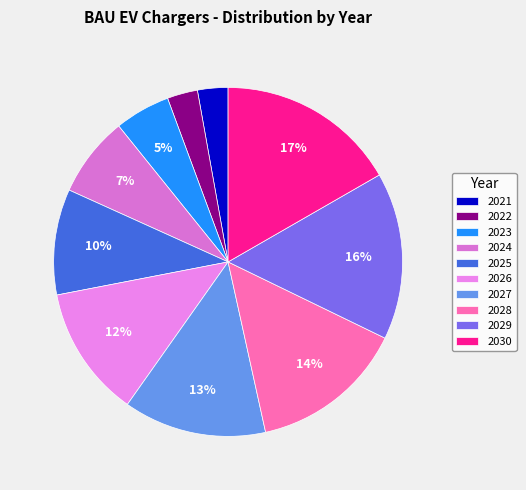

Between 2026 and 2022, which is larger?

2026